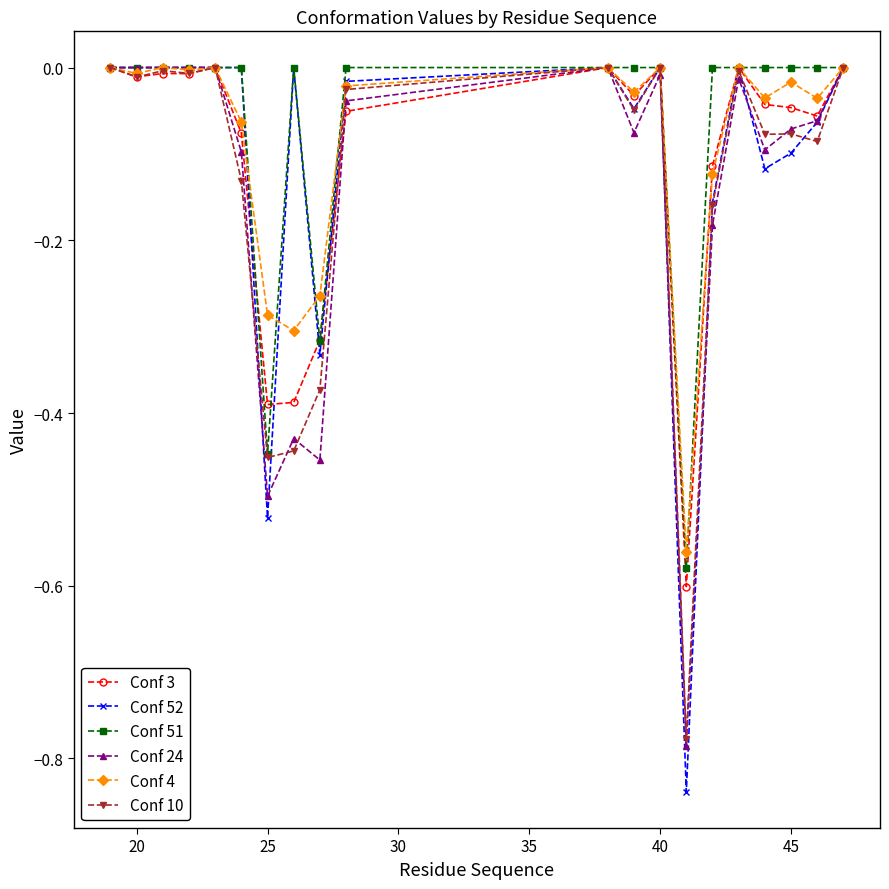

Which series has the widest spread of values?

Conf 52